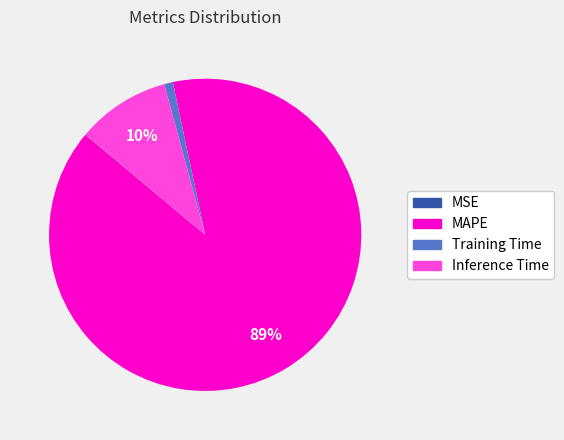

Which category has the biggest portion of the pie?

MAPE